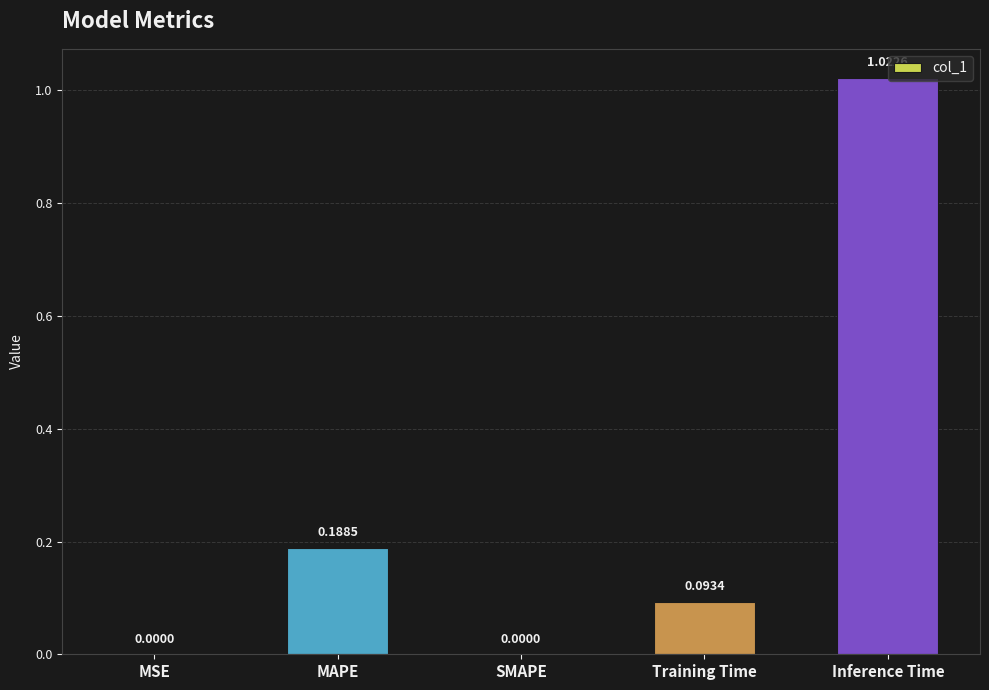

What is the change in value from SMAPE to Inference Time?

+1.0